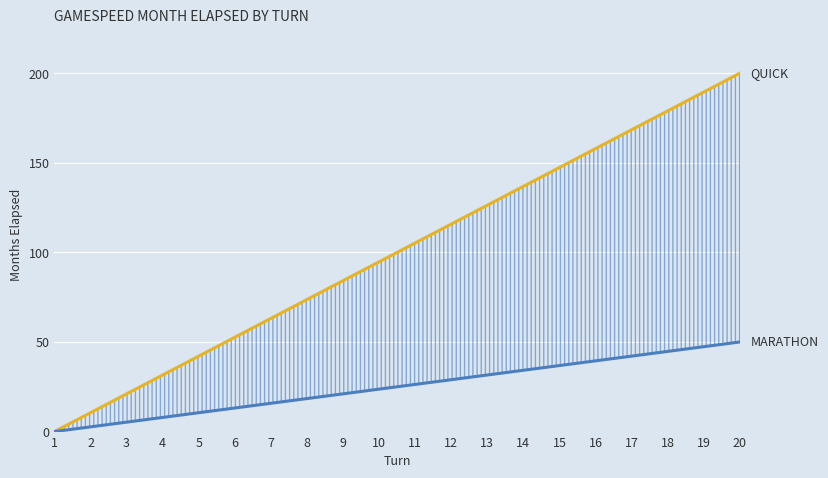

Where does the MARATHON series first go above 26?

11